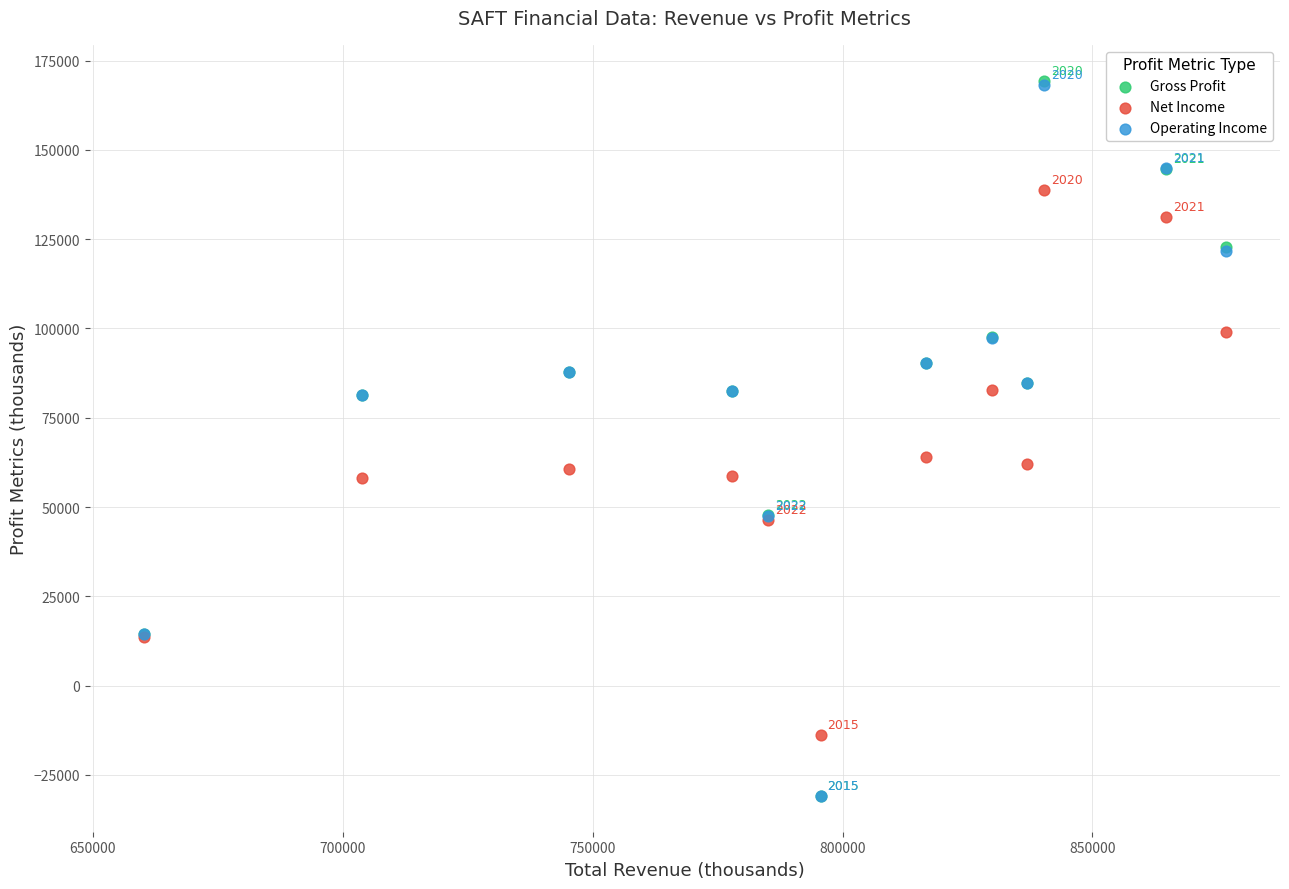

What are all the series names shown in the legend?

Gross Profit, Net Income, Operating Income